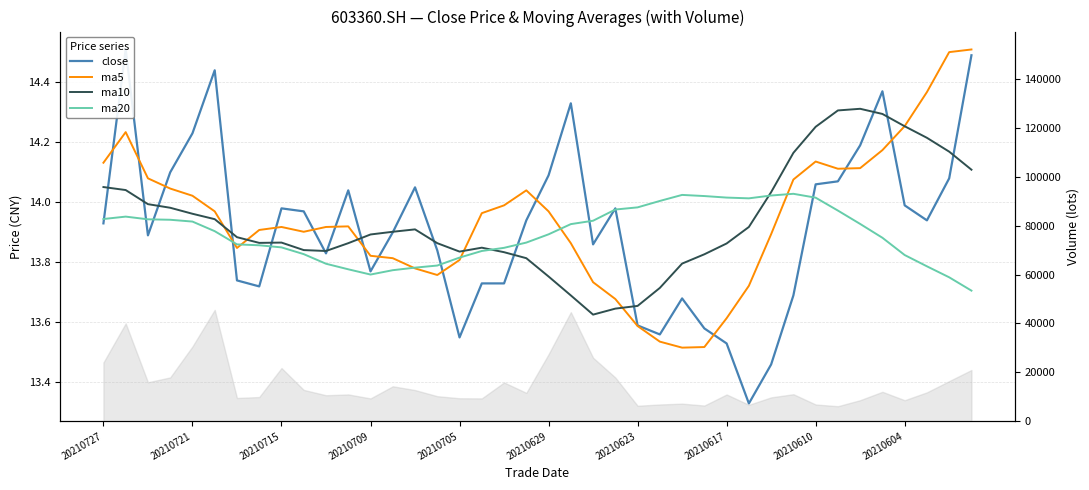

At which category does ma20 reach its first local valley?

20210709